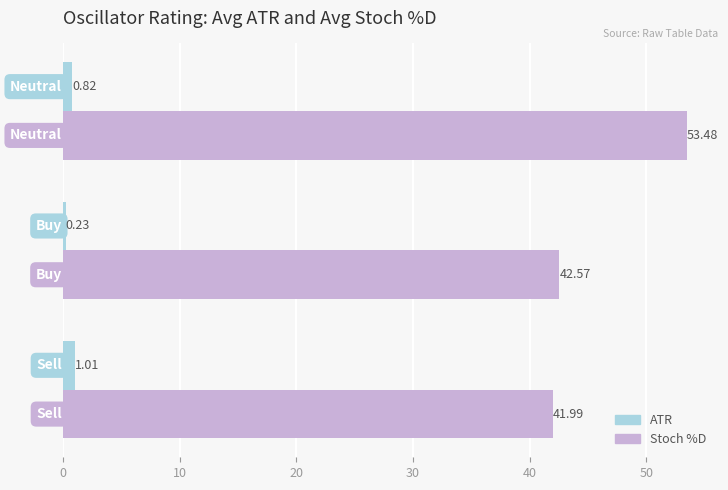

How many values in the Stoch %D series exceed 42?

2